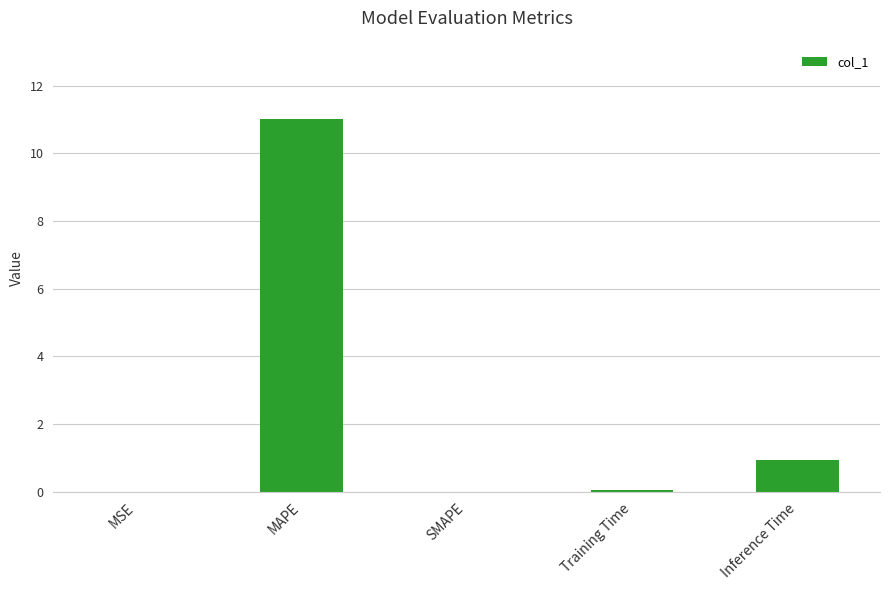

How many distinct data groups are displayed?

1